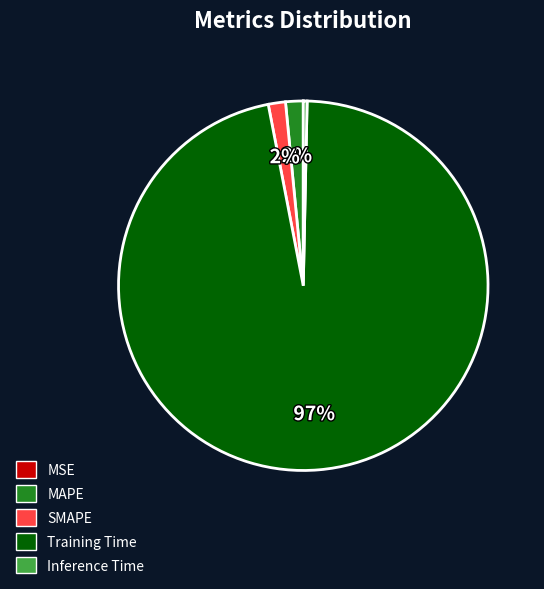

Between MAPE and Inference Time, which is larger?

MAPE